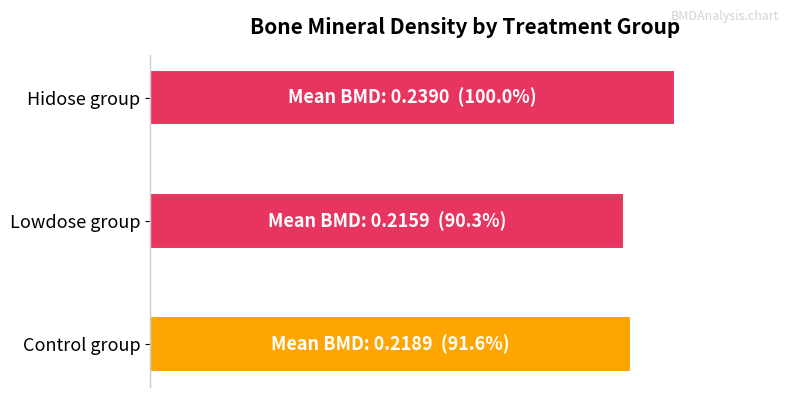

What is the difference between the second highest and minimum values?

1.3